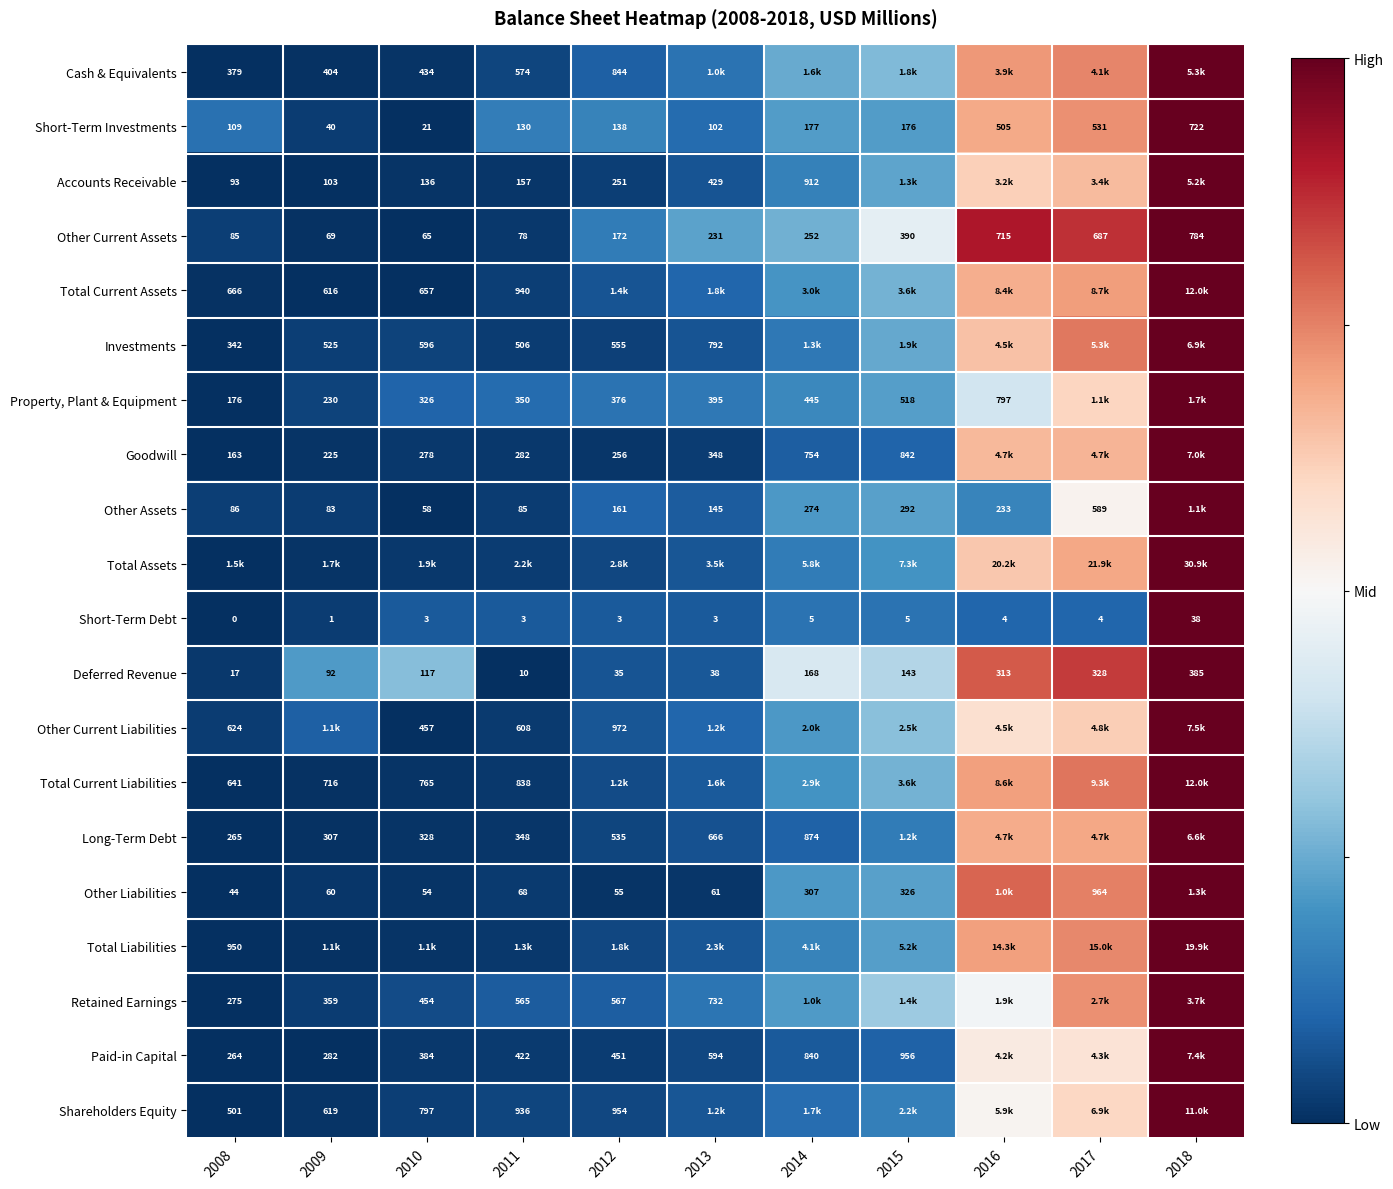

True or false: Paid-in Capital has a value of 0.0 at 2014.

False